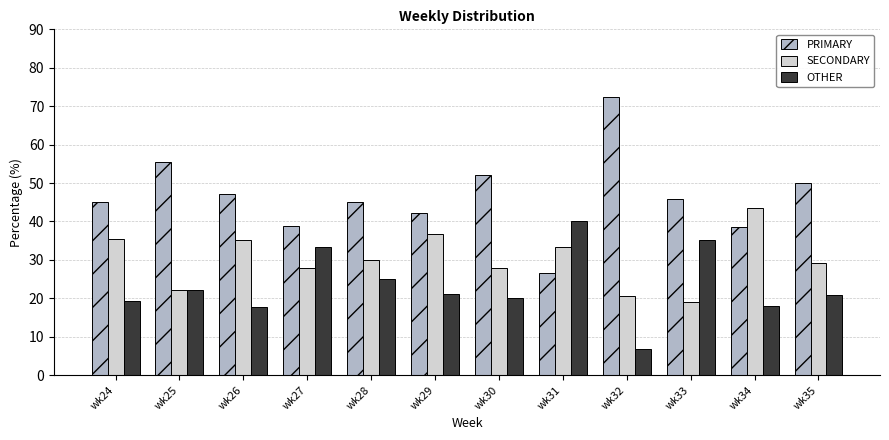

How many bars are there in total?

36